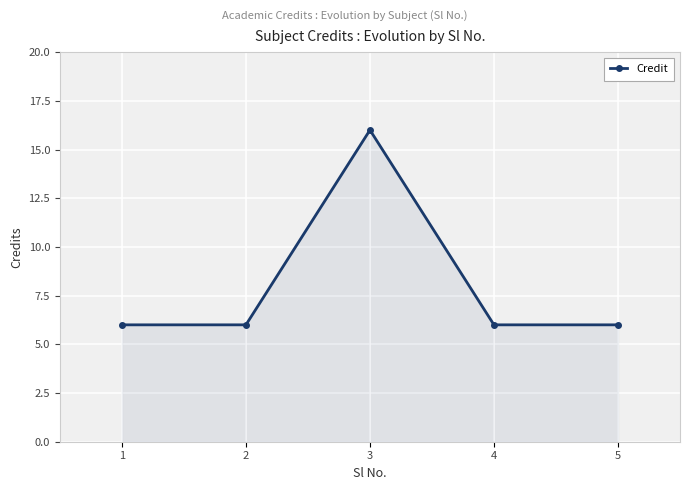

Reading left to right, list all the values displayed in this chart.

1=6	2=6	3=16	4=6	5=6